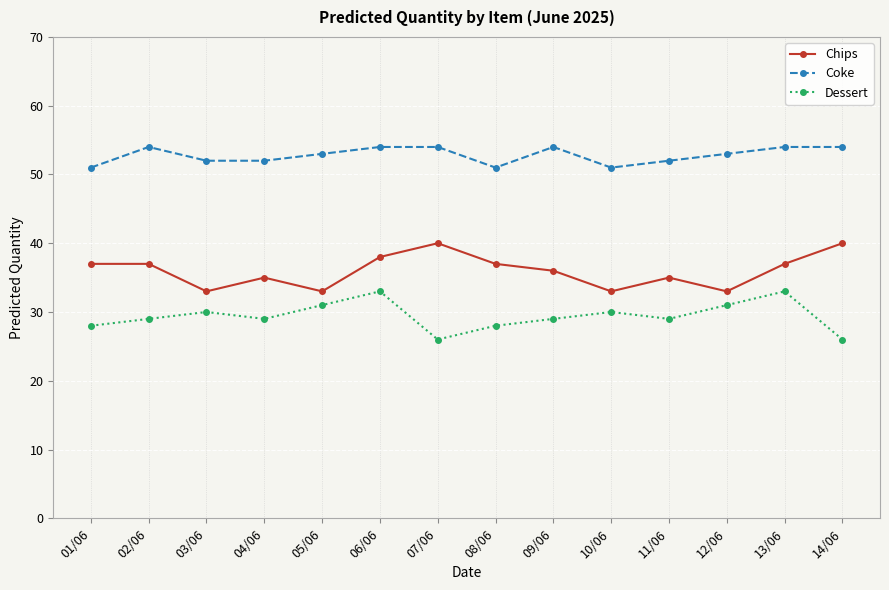

True or false: Chips has more than 0 points higher than both neighbors.

True